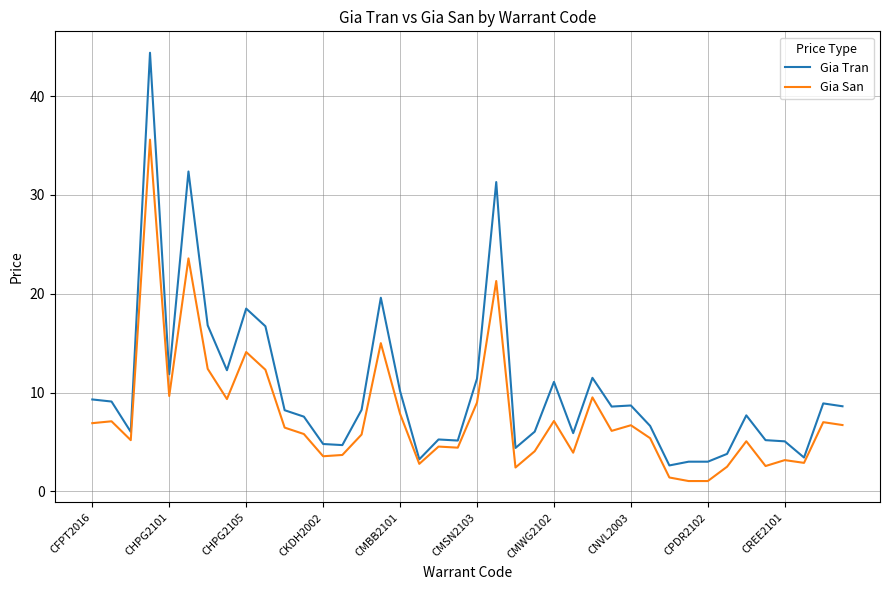

What is the difference between the second highest and minimum values in the Gia Tran series?

29.8